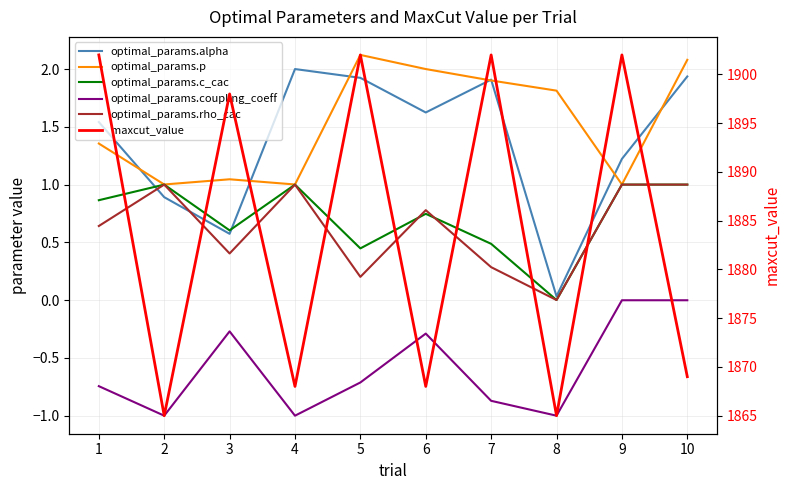

What is the sum of all optimal_params.rho_cac values?

6.3